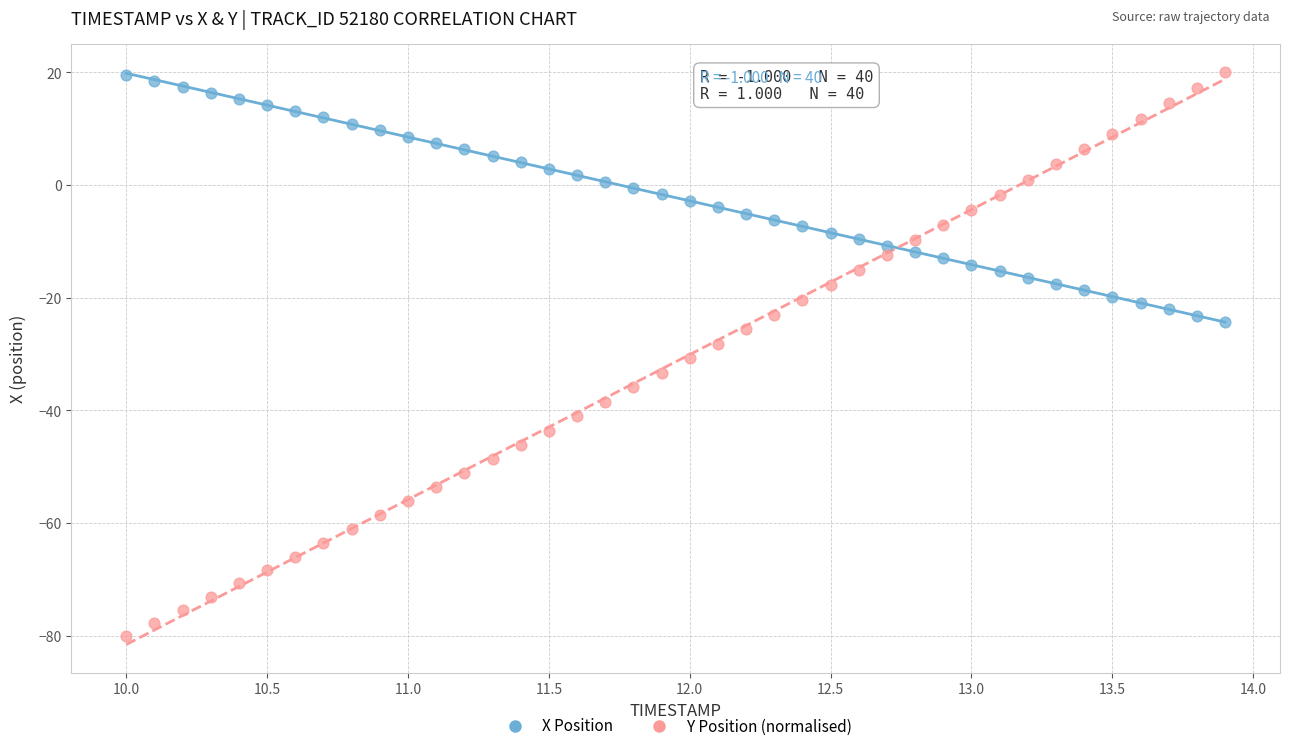

Which series has the largest Y range (max minus min)?

Y Position (normalised)